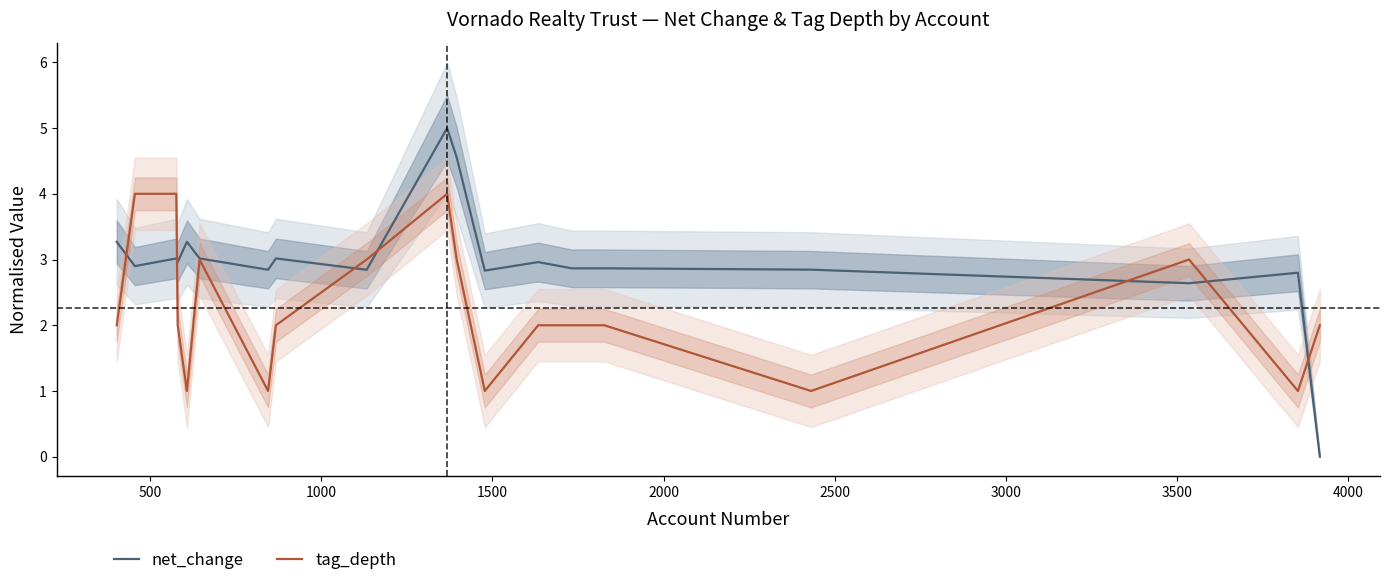

True or false: tag_depth has more than 1 interior local peaks.

True